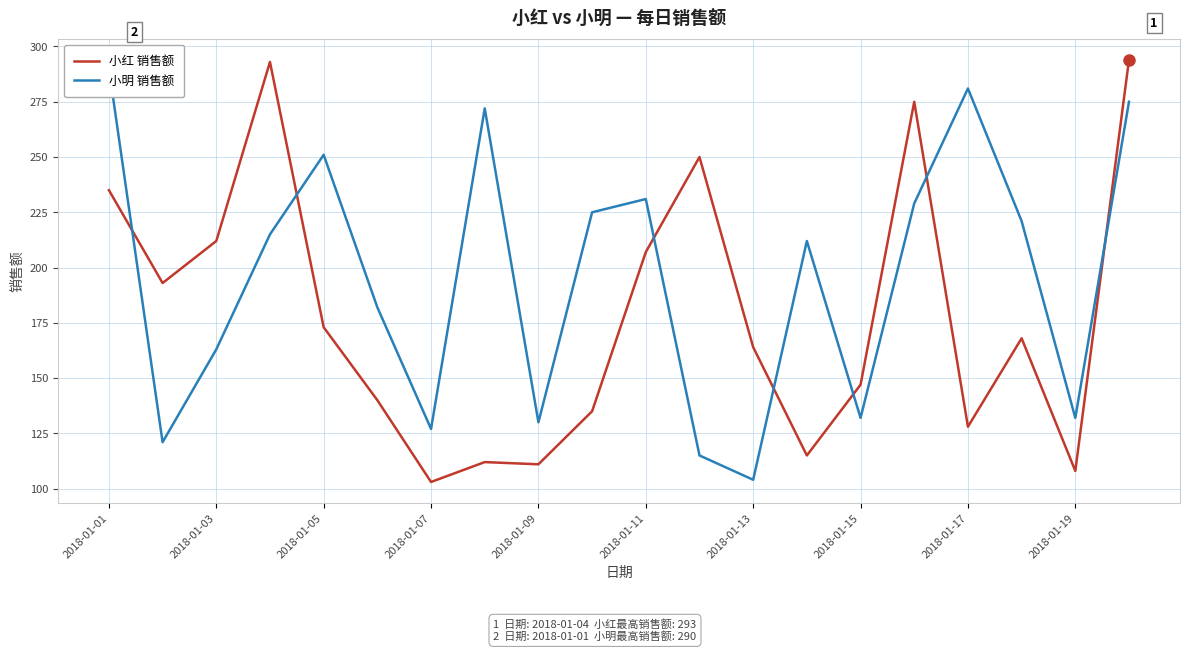

What is the maximum value shown in the chart?

294